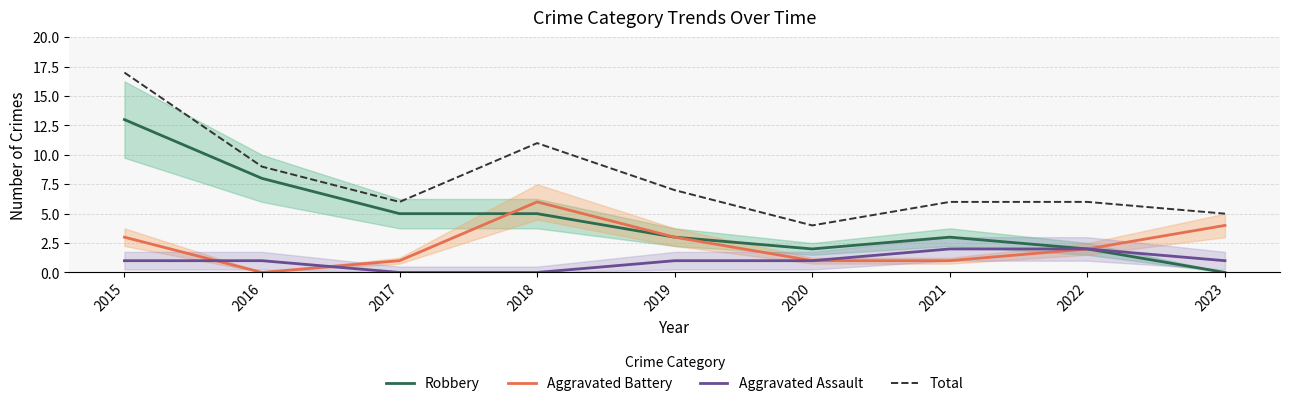

The Total series shows 16 at 2016. True or false?

False